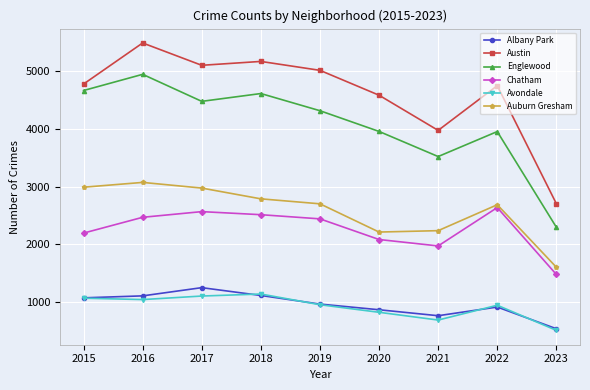

What is the difference between the maximum and minimum values in the Albany Park series?

710